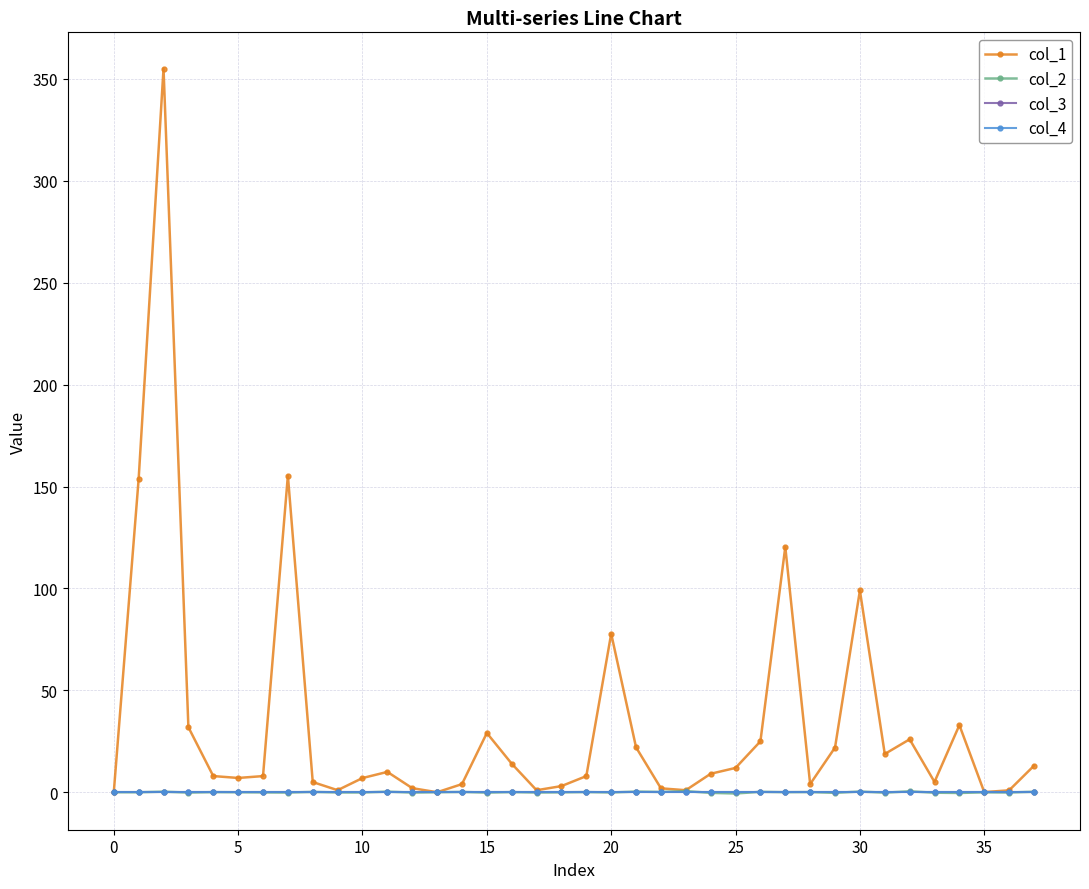

How many data points in col_2 are above 0?

16